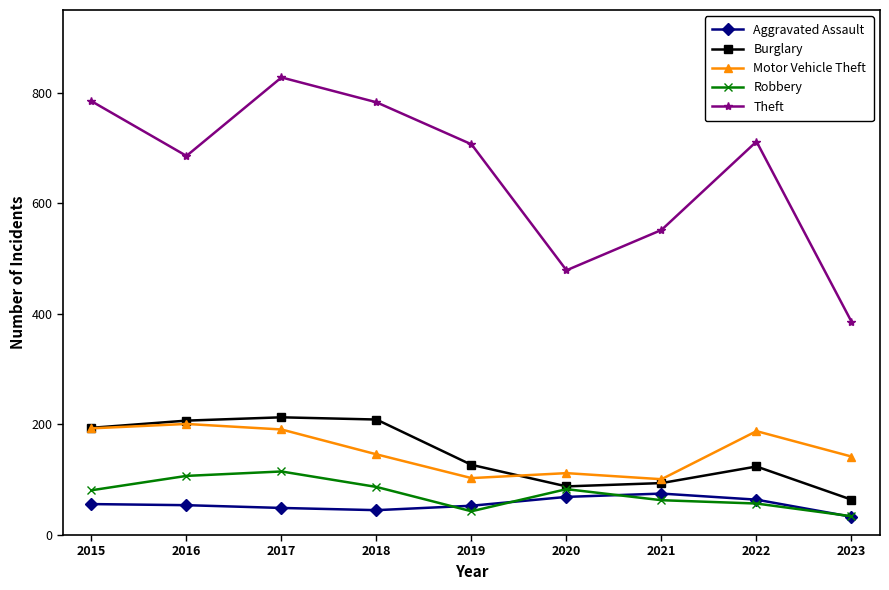

What is the value of the Burglary point at the 5th from the left?

127